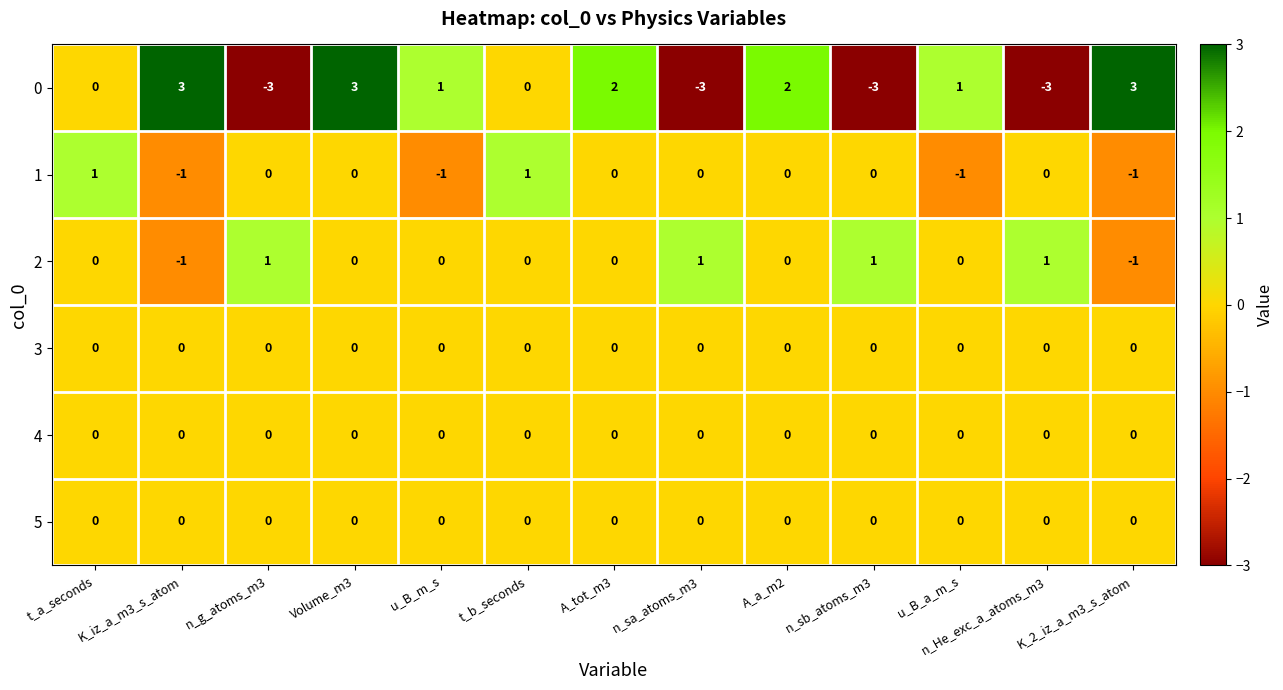

What is the total value across all series at Volume_m3?

3